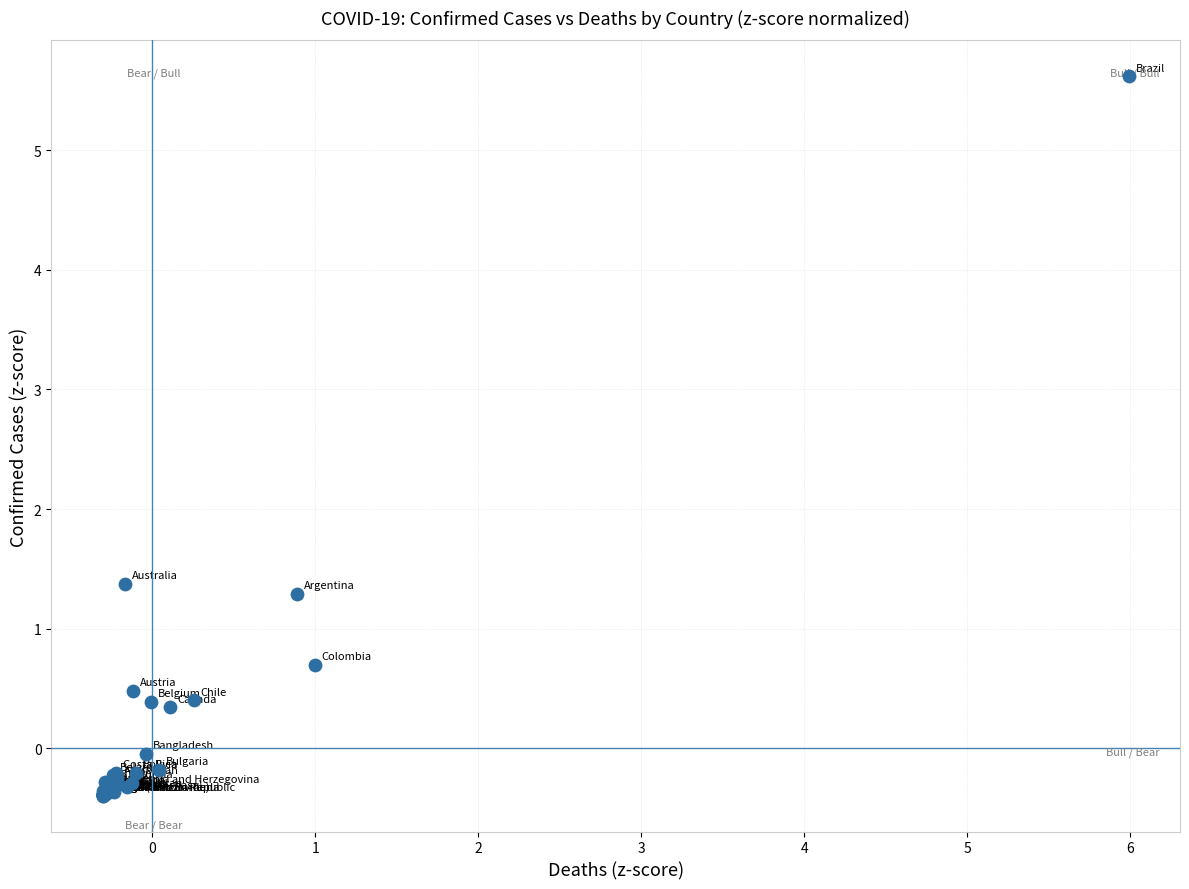

What Y value in the scatter plot is closest to 2?

1.4